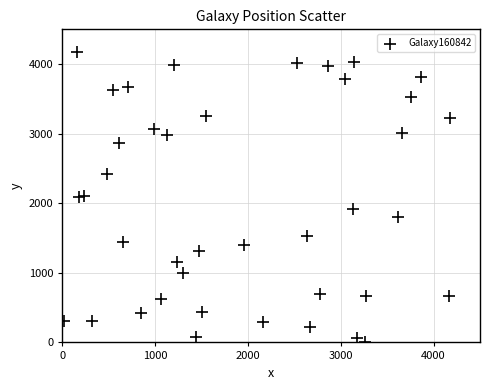

What is the range of X values (max minus min)?

4154.6